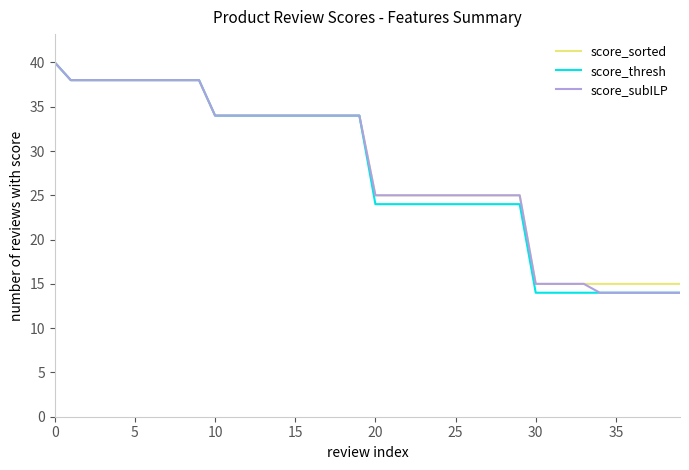

What are all the series names shown in the legend?

score_sorted, score_thresh, score_subILP